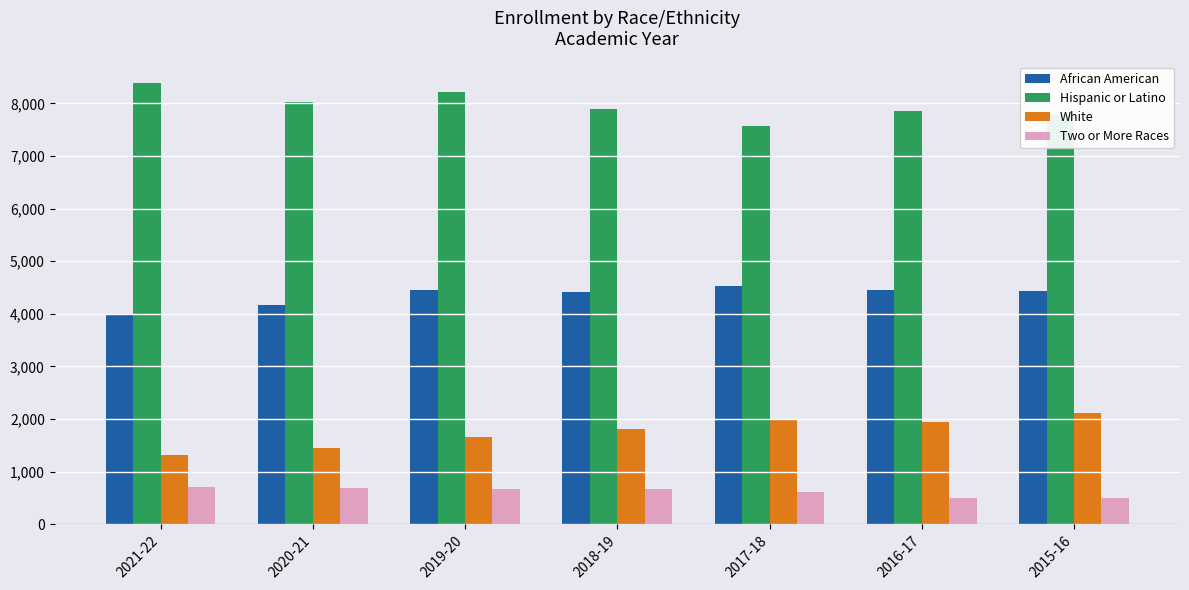

The value of Two or More Races at 2020-21 is 686. True or false?

True